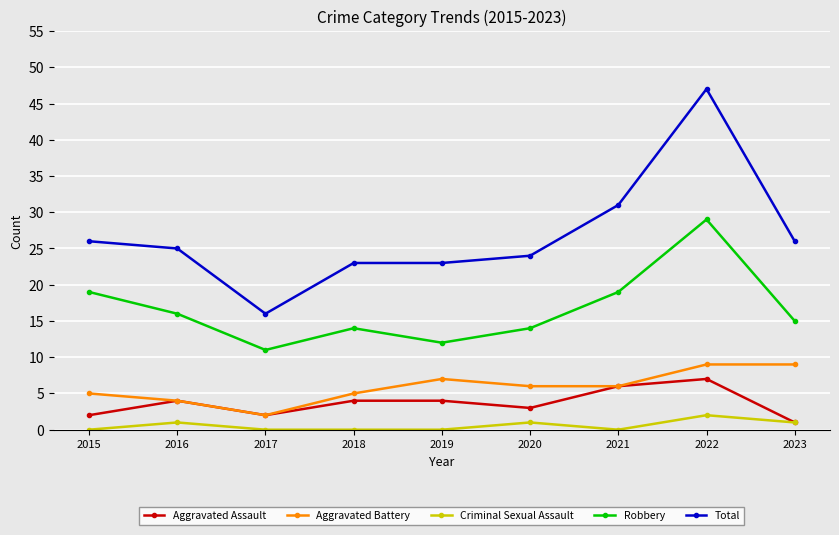

How many interior local valleys does the Aggravated Assault series have?

2